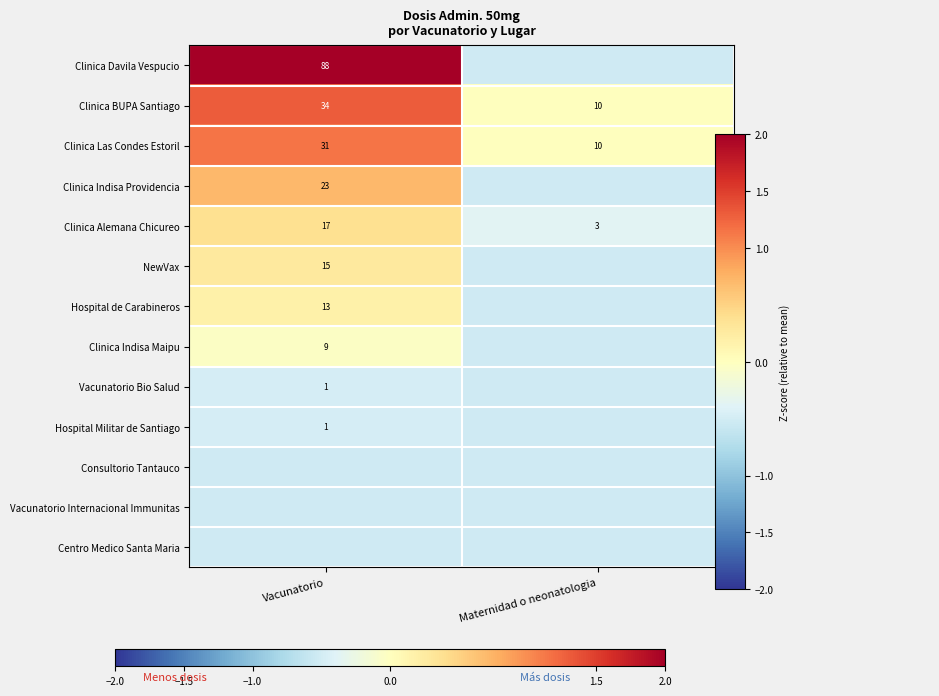

What is the total value across all series at Maternidad o neonatologia?

-5.7